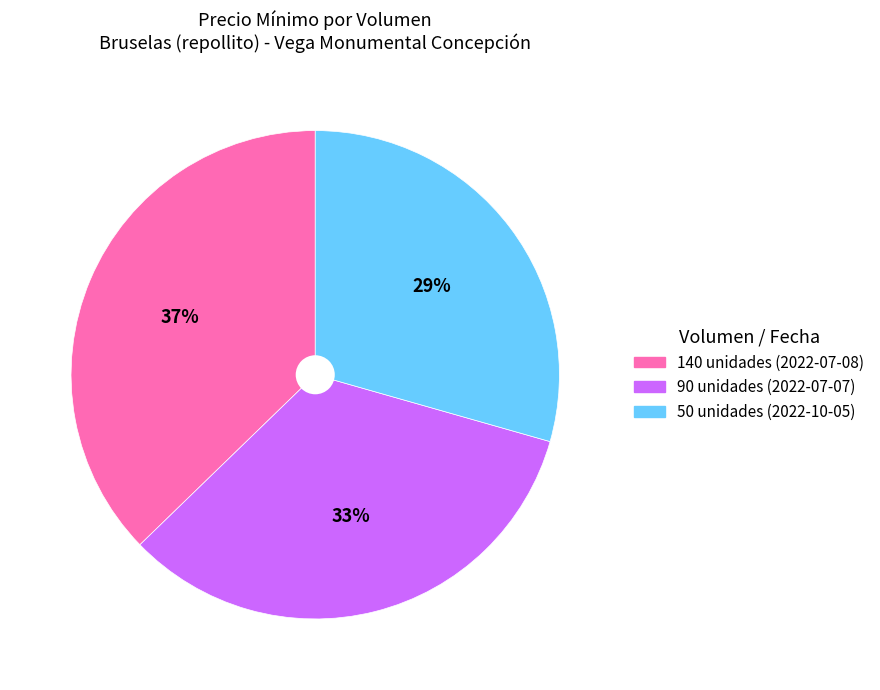

How many slices are in this pie chart?

3